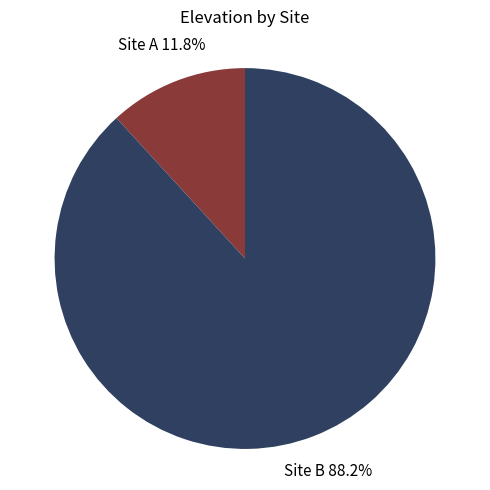

Does any single category account for the majority?

Yes